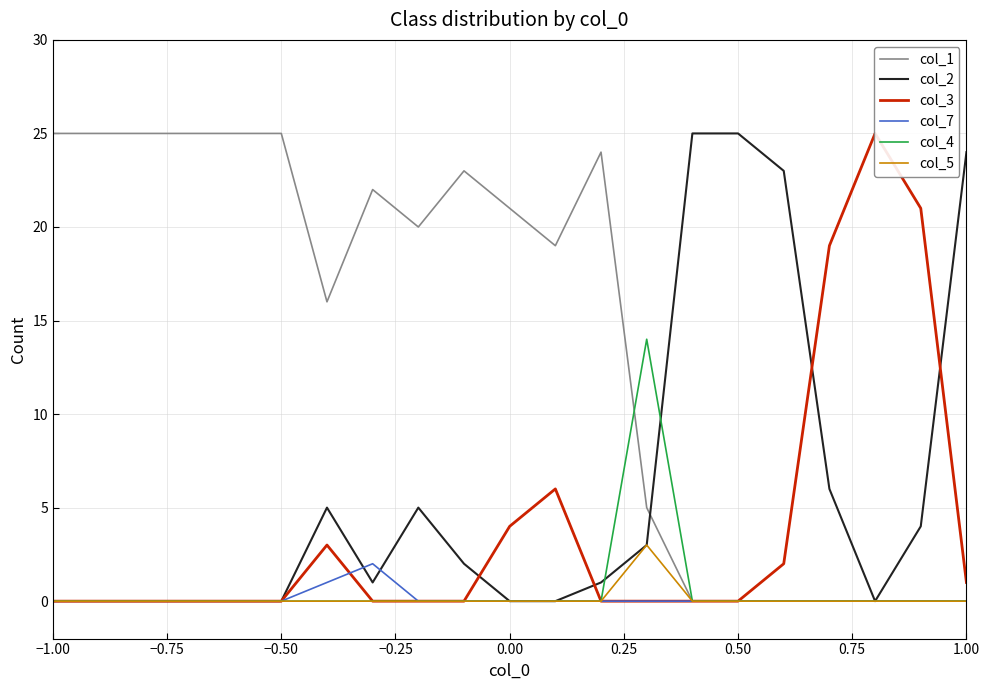

The value of col_2 at −1.00 is 0. True or false?

True